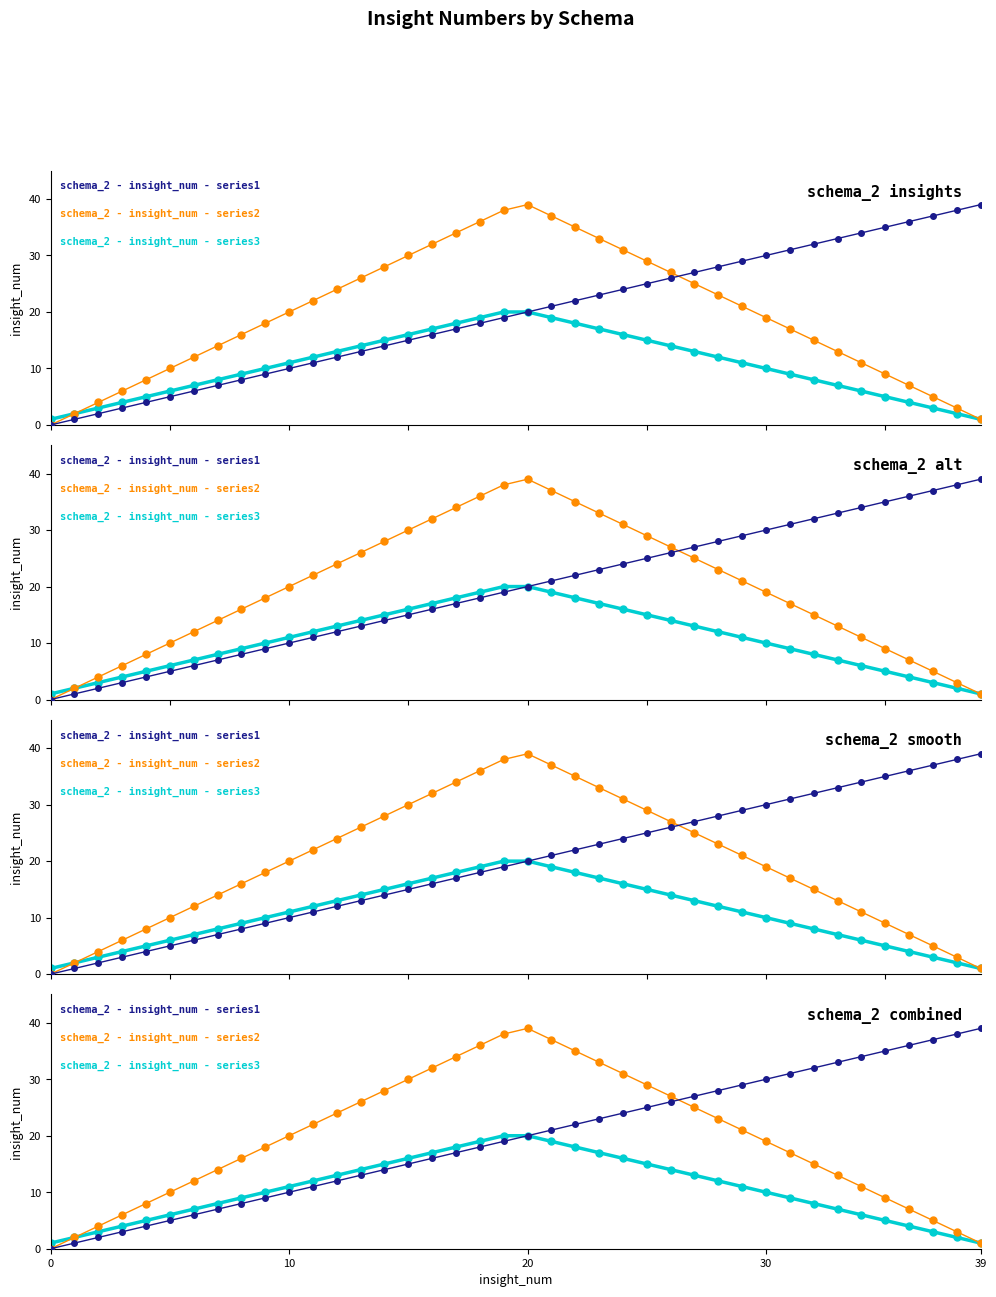

What are all the series names shown in the legend?

schema_2 - insight_num - series1, schema_2 - insight_num - series2, schema_2 - insight_num - series3